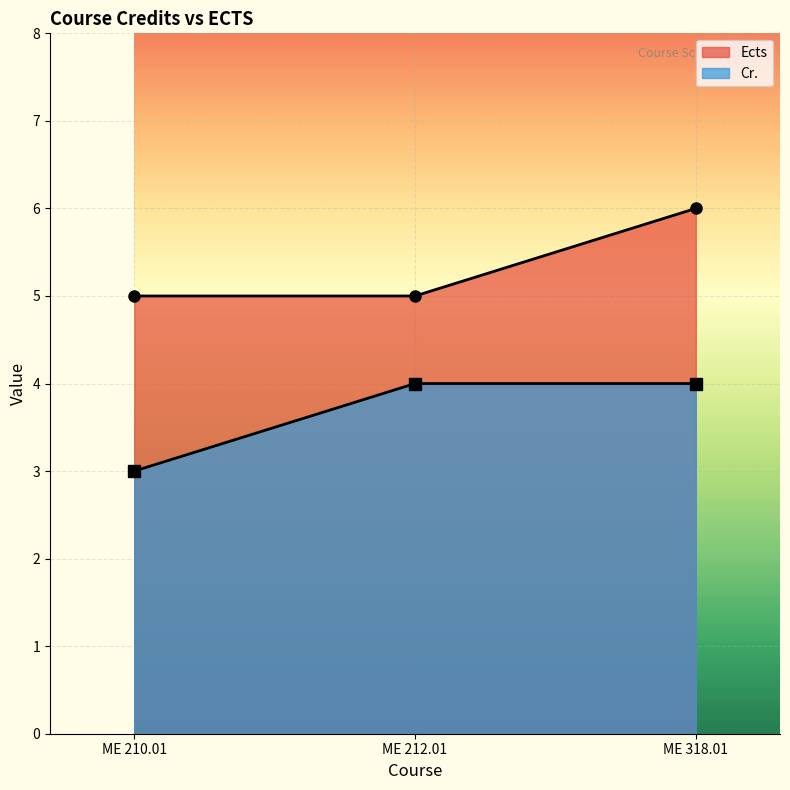

What is the greatest value displayed?

6